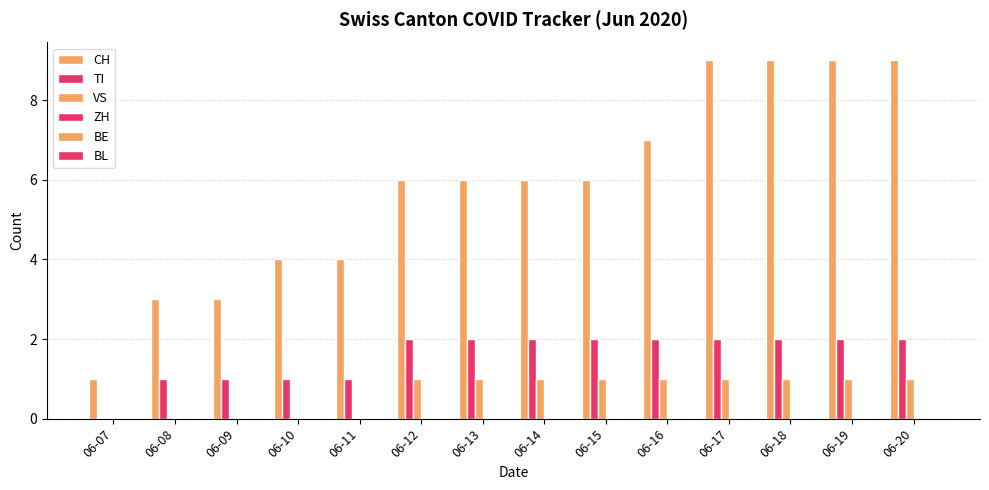

Reading left to right, list all the values displayed in this chart.

CH: 06-07=1	06-08=3	06-09=3	06-10=4	06-11=4	06-12=6	06-13=6	06-14=6	06-15=6	06-16=7	06-17=9	06-18=9	06-19=9	06-20=9
TI: 06-07=0	06-08=1	06-09=1	06-10=1	06-11=1	06-12=2	06-13=2	06-14=2	06-15=2	06-16=2	06-17=2	06-18=2	06-19=2	06-20=2
VS: 06-07=0	06-08=0	06-09=0	06-10=0	06-11=0	06-12=1	06-13=1	06-14=1	06-15=1	06-16=1	06-17=1	06-18=1	06-19=1	06-20=1
ZH: 06-07=0	06-08=0	06-09=0	06-10=0	06-11=0	06-12=0	06-13=0	06-14=0	06-15=0	06-16=0	06-17=0	06-18=0	06-19=0	06-20=0
BE: 06-07=0	06-08=0	06-09=0	06-10=0	06-11=0	06-12=0	06-13=0	06-14=0	06-15=0	06-16=0	06-17=0	06-18=0	06-19=0	06-20=0
BL: 06-07=0	06-08=0	06-09=0	06-10=0	06-11=0	06-12=0	06-13=0	06-14=0	06-15=0	06-16=0	06-17=0	06-18=0	06-19=0	06-20=0